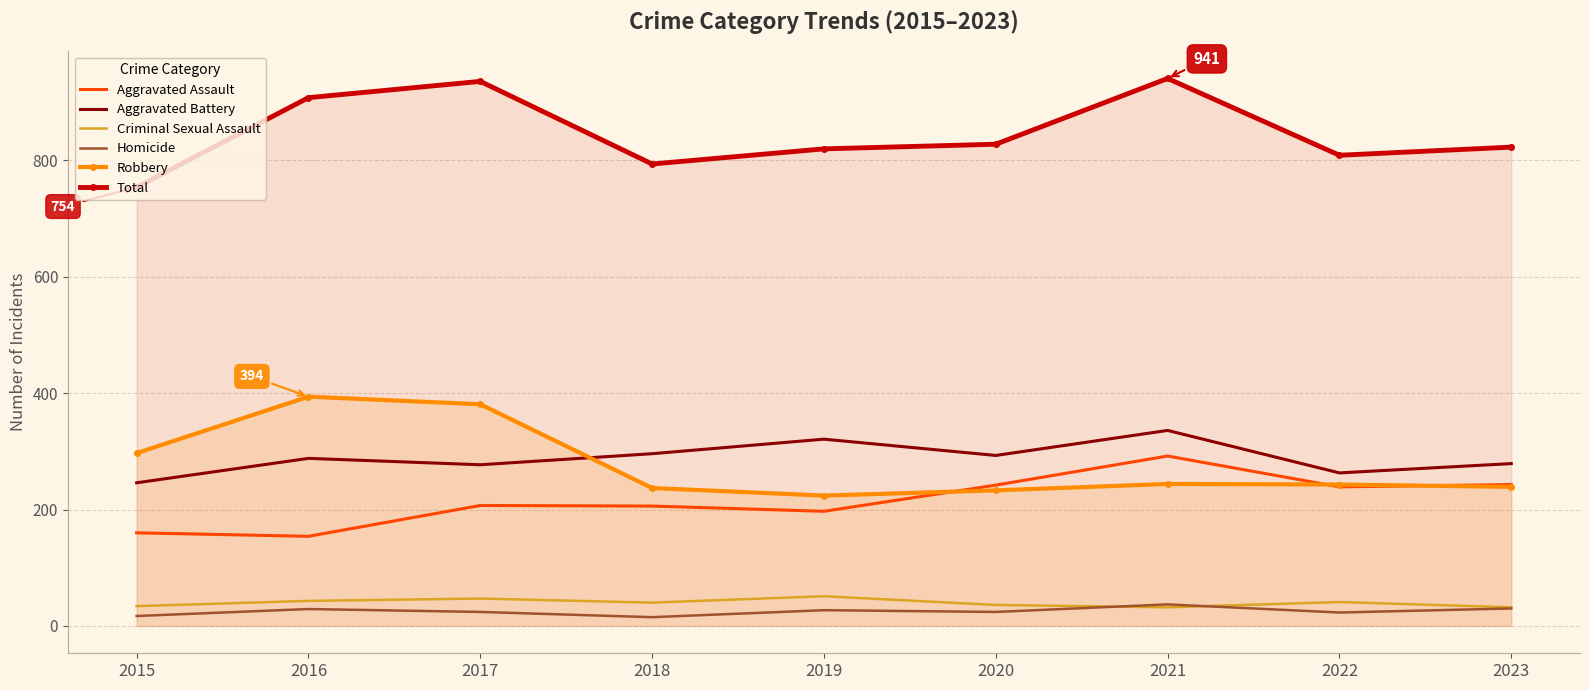

What value does the Total series have at 2016, to the nearest 5?

910